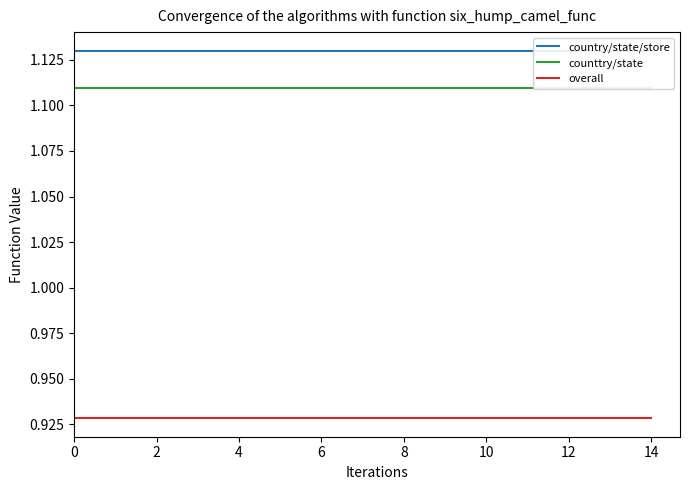

True or false: overall and country/state/store cross at least once.

False